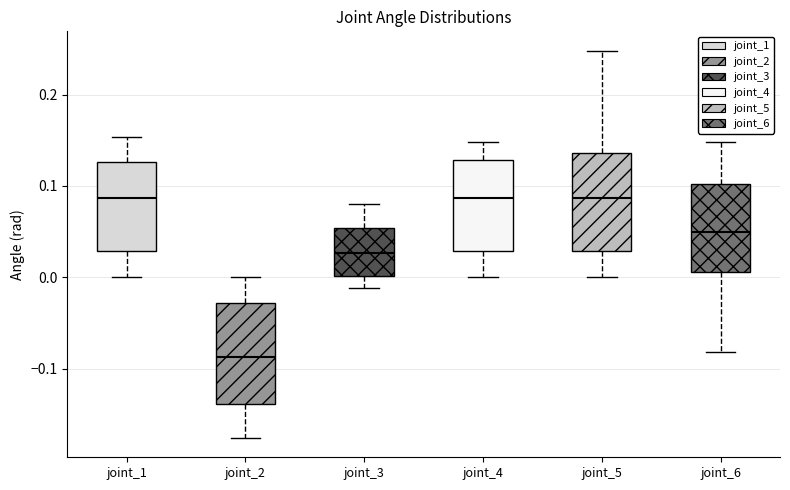

Reading left to right, read every box against the y-axis: the position of its median line, the range the box covers, and the ends of its whiskers. The values are not printed on the chart, so give them approximately, as read against the axis.

joint_1: median 0.09, box 0.03 to 0.13, whiskers 0.00 to 0.15
joint_2: median -0.09, box -0.14 to -0.03, whiskers -0.18 to 0.00
joint_3: median 0.03, box 0.00 to 0.05, whiskers -0.01 to 0.08
joint_4: median 0.09, box 0.03 to 0.13, whiskers 0.00 to 0.15
joint_5: median 0.09, box 0.03 to 0.14, whiskers 0.00 to 0.25
joint_6: median 0.05, box 0.01 to 0.10, whiskers -0.08 to 0.15